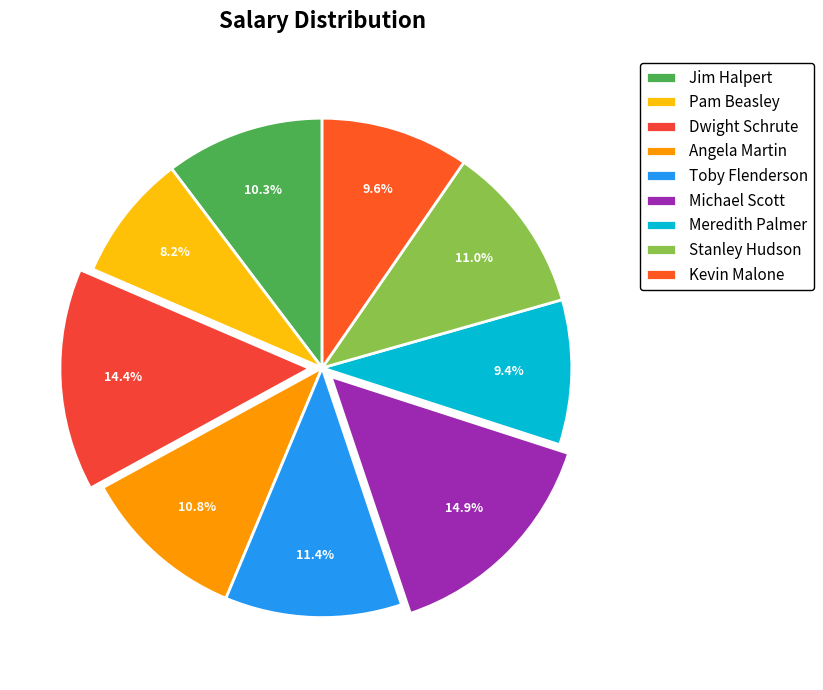

Combined, what portion of the pie is Meredith Palmer and Pam Beasley?

17.6%